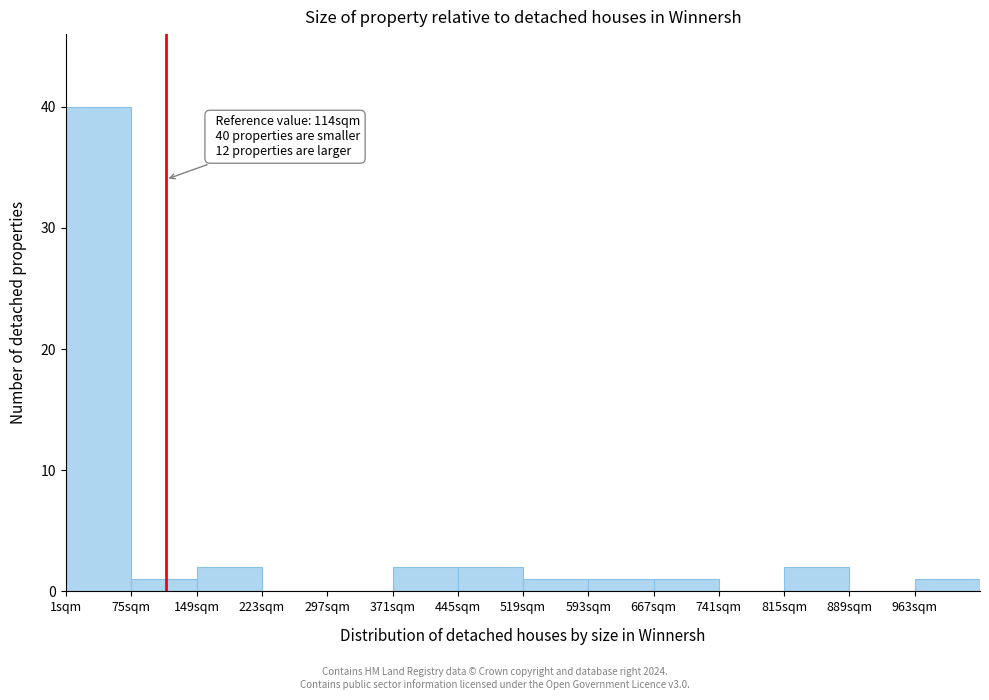

Which range on the x-axis has the tallest bar?

1 to 75